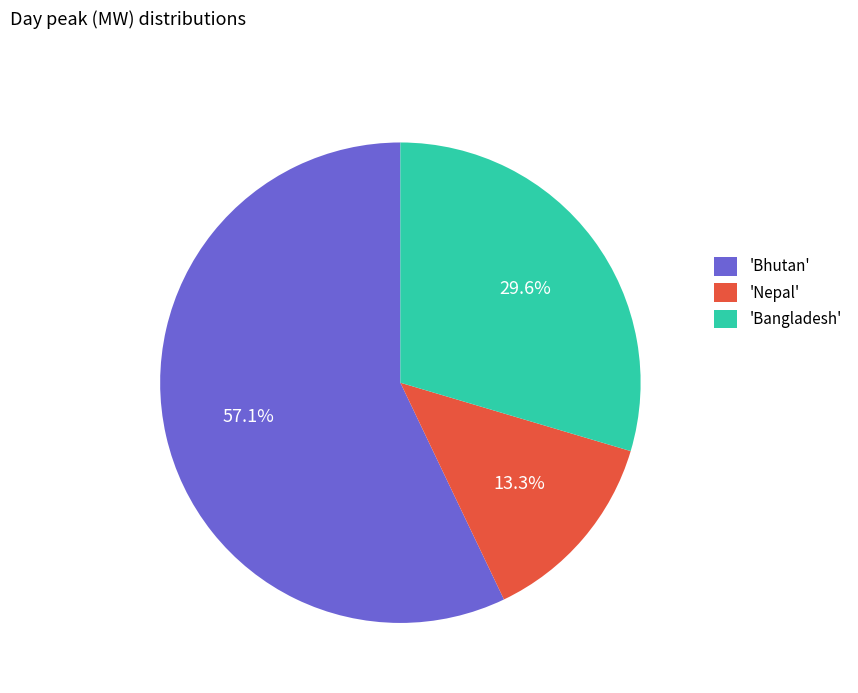

Is there a majority slice in this chart?

Yes